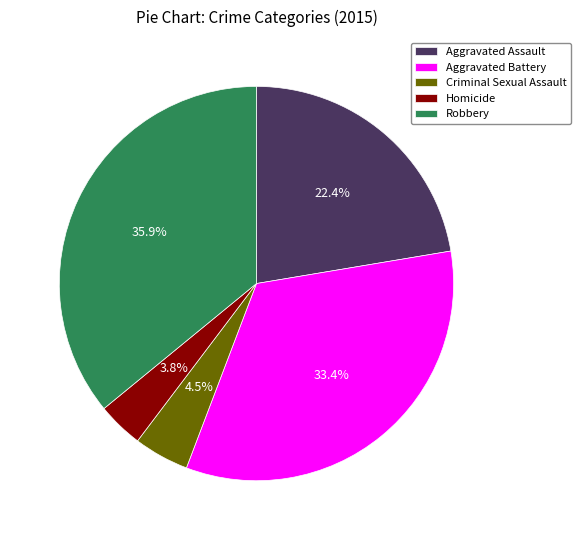

Is there any slice that represents more than half of the pie?

No